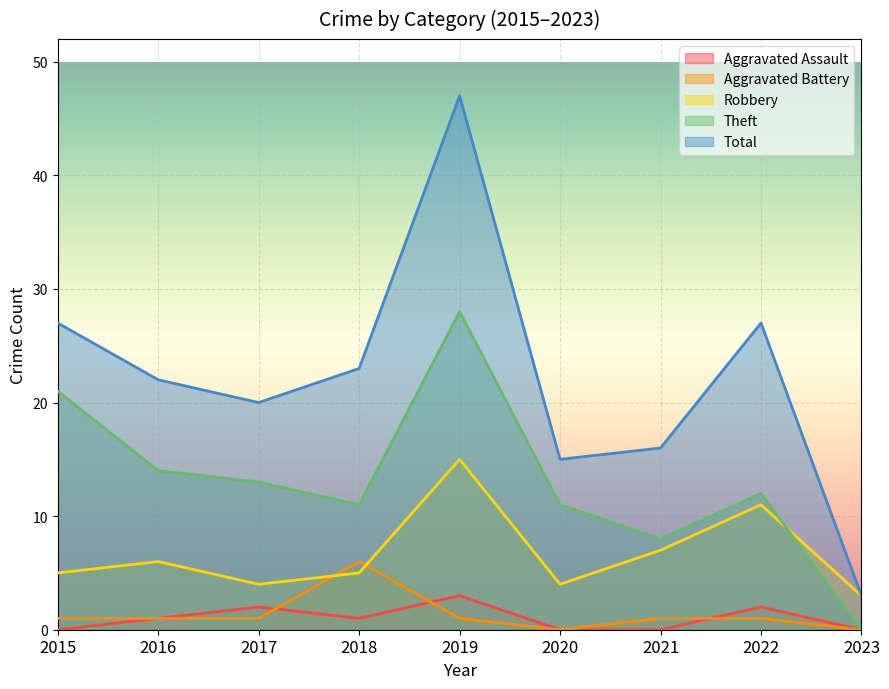

True or false: Theft and Aggravated Battery cross at least once.

False